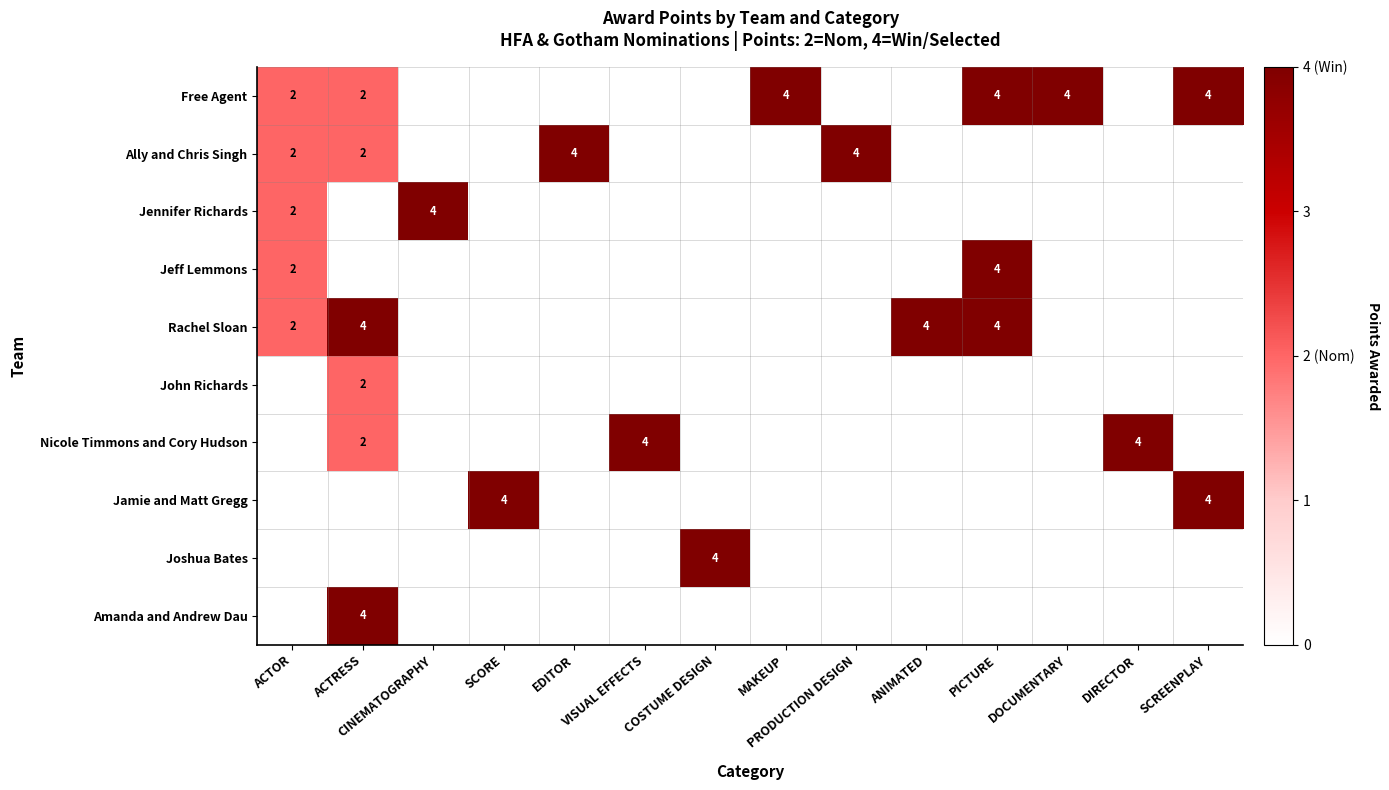

What is the spread (max minus min) of values at DOCUMENTARY?

4